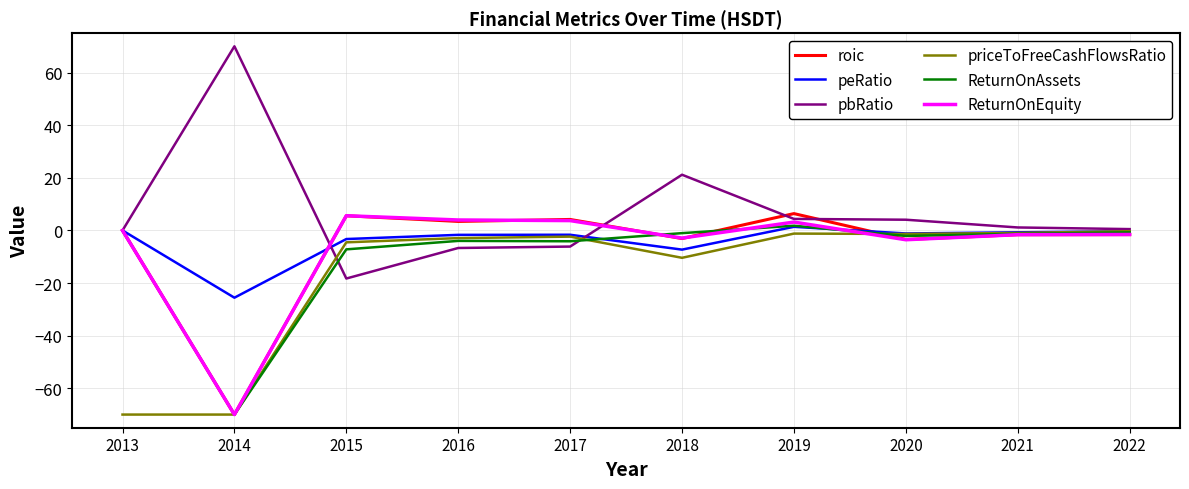

Which series has the largest total across all categories?

pbRatio